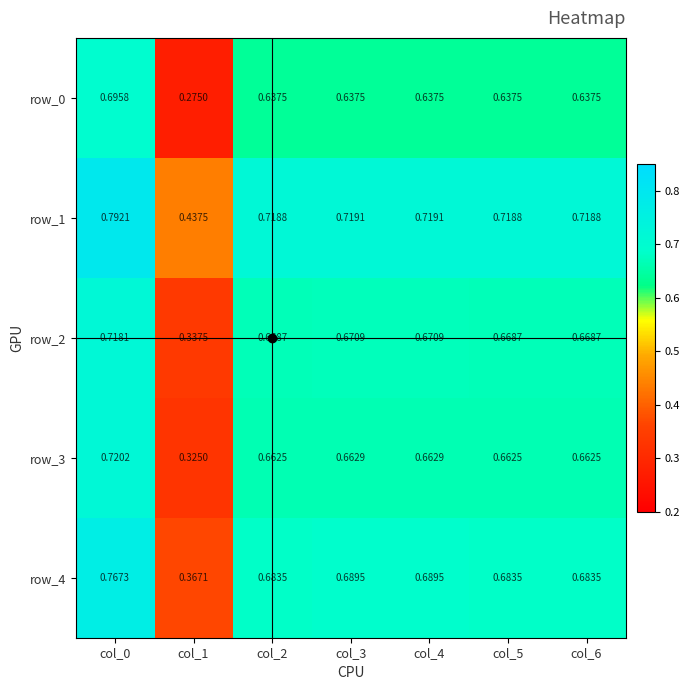

What is the sum of all row_0 values?

4.2